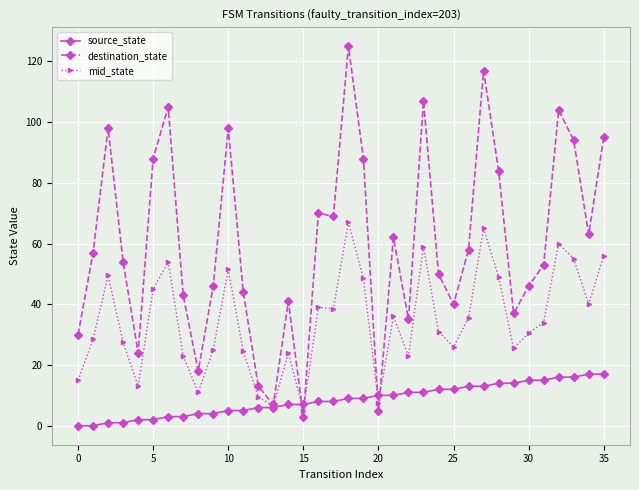

Rank the series by their maximum value, from lowest to highest.

source_state, mid_state, destination_state